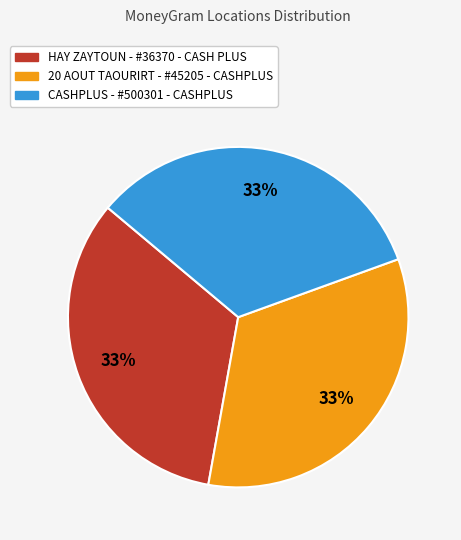

Is there any slice that represents more than half of the pie?

No